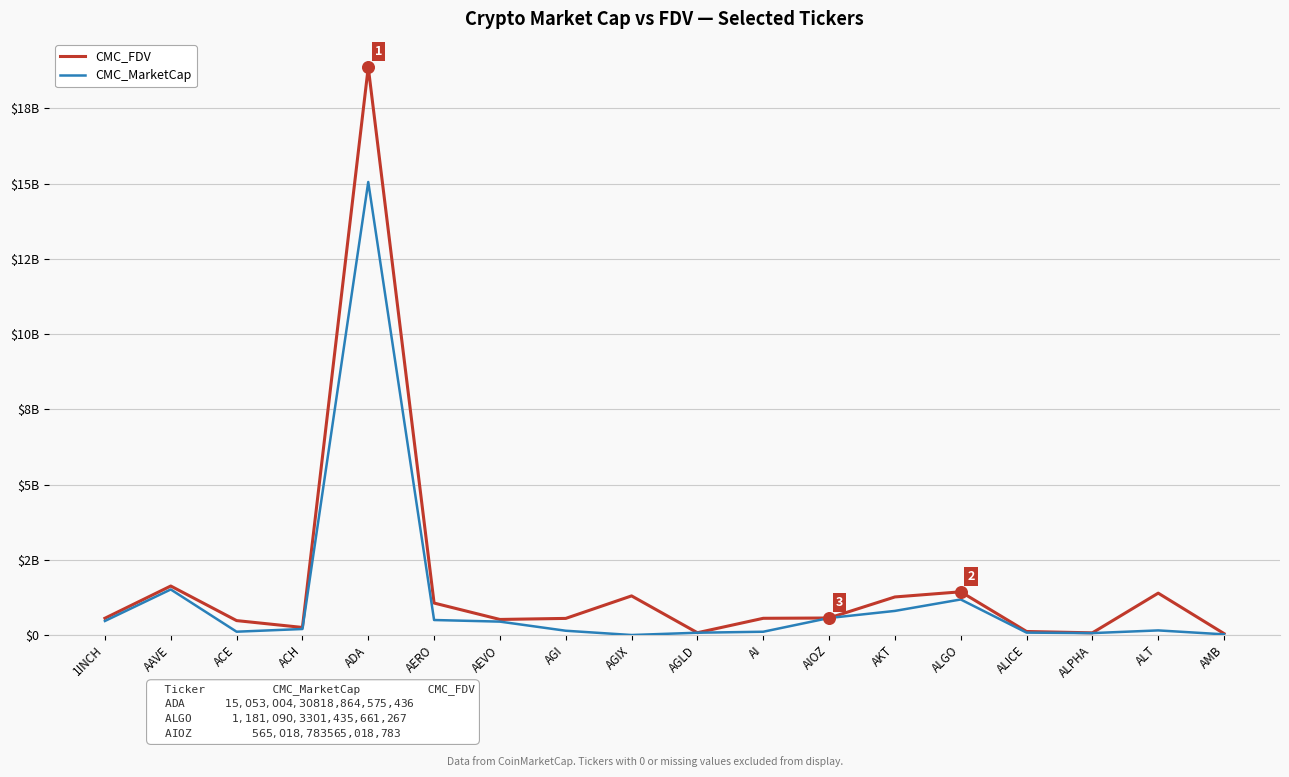

At which category is the sum across all series the highest?

ADA